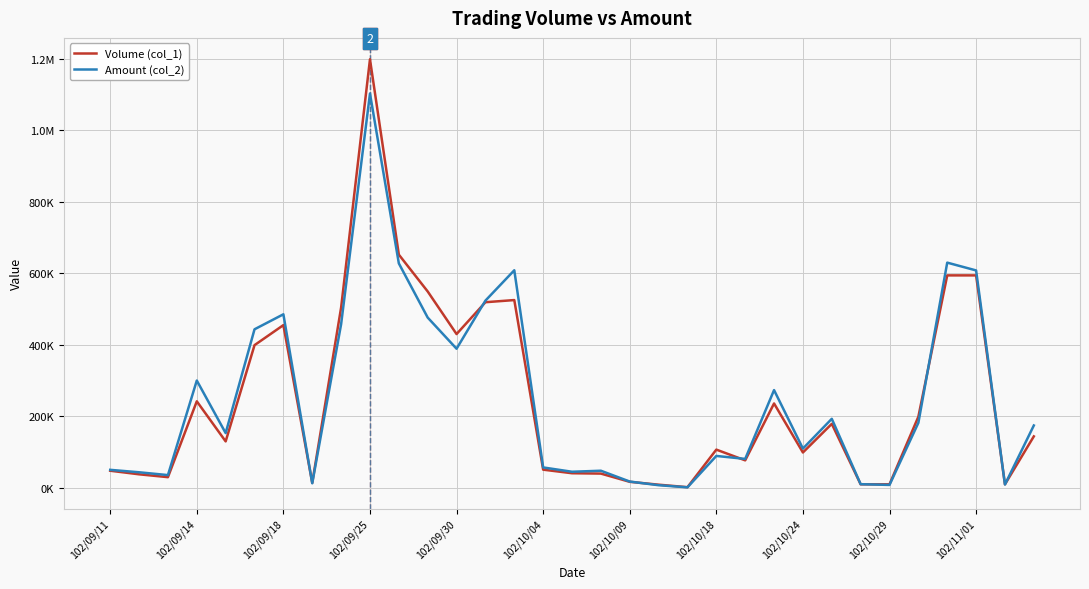

How many intersections are there between Volume (col_1) and Amount (col_2)?

8